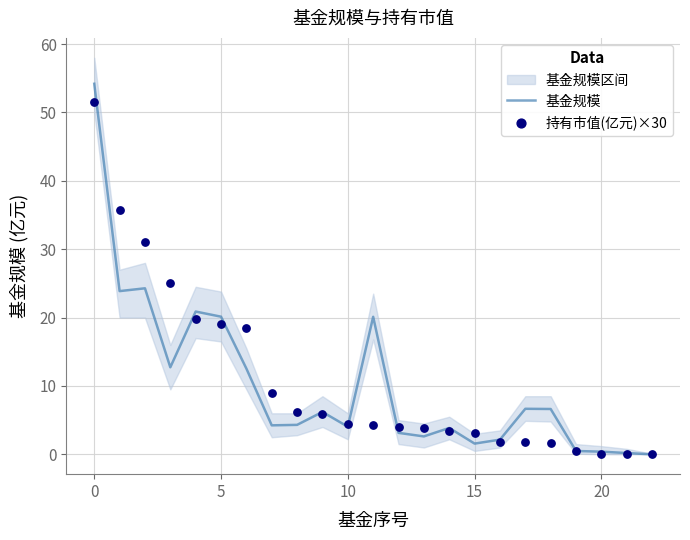

What is the highest value of the 基金规模 series?

54.2